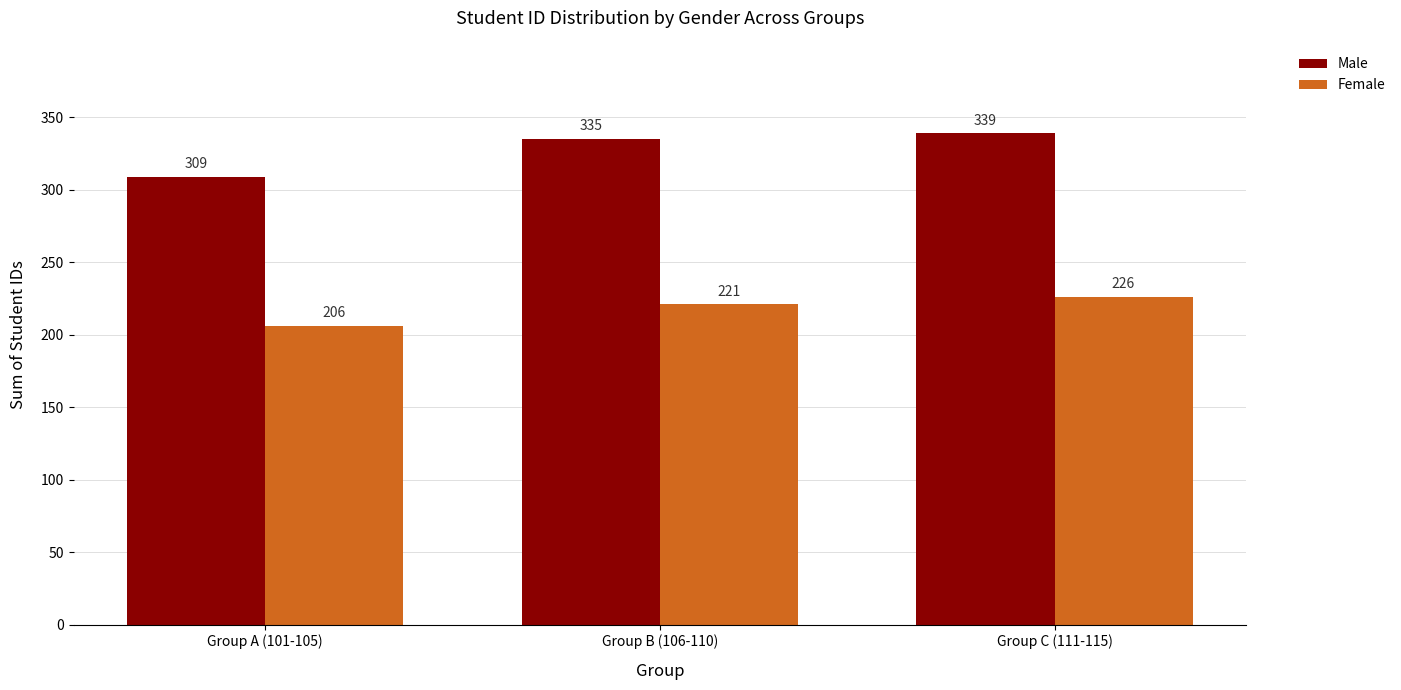

True or false: Female has a value of 100 at Group B (106-110).

False